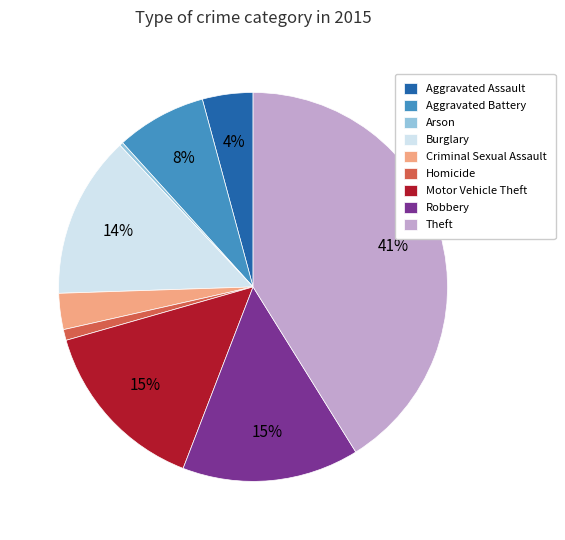

To the nearest percent, what portion does Homicide represent?

1%